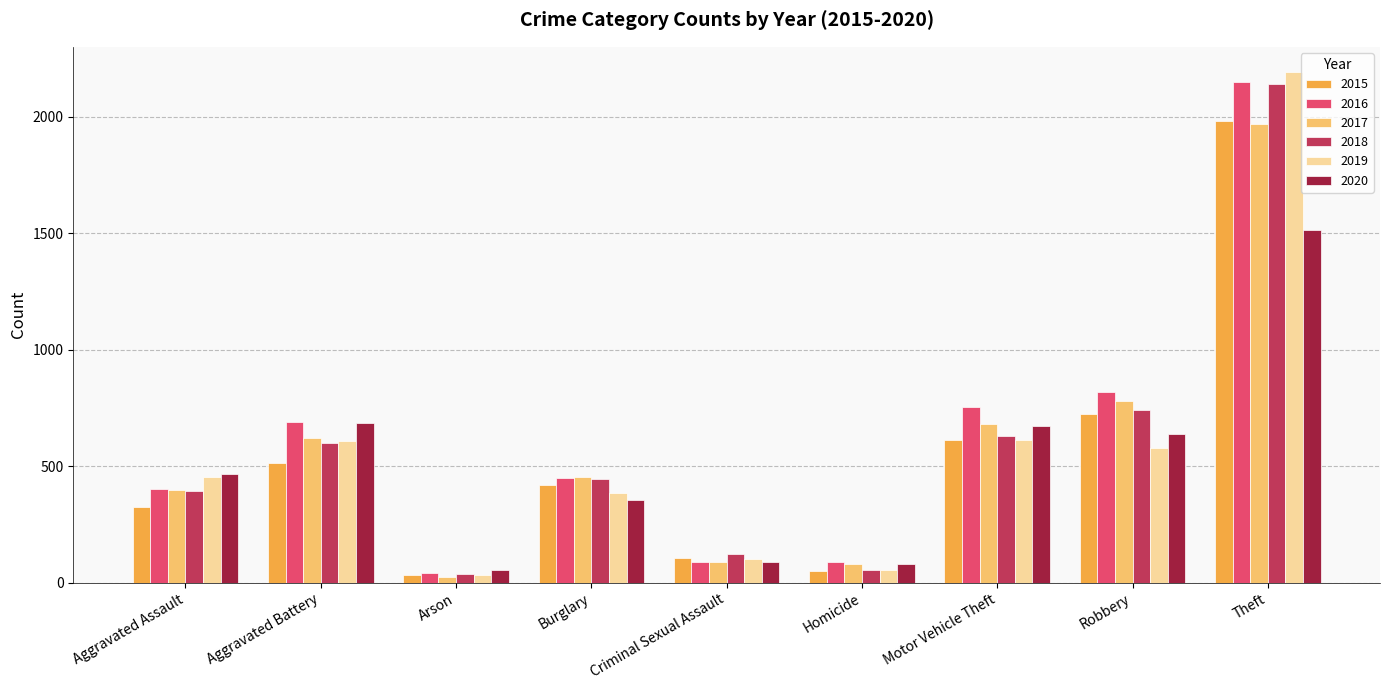

The 2020 series shows 673 at Motor Vehicle Theft. True or false?

True